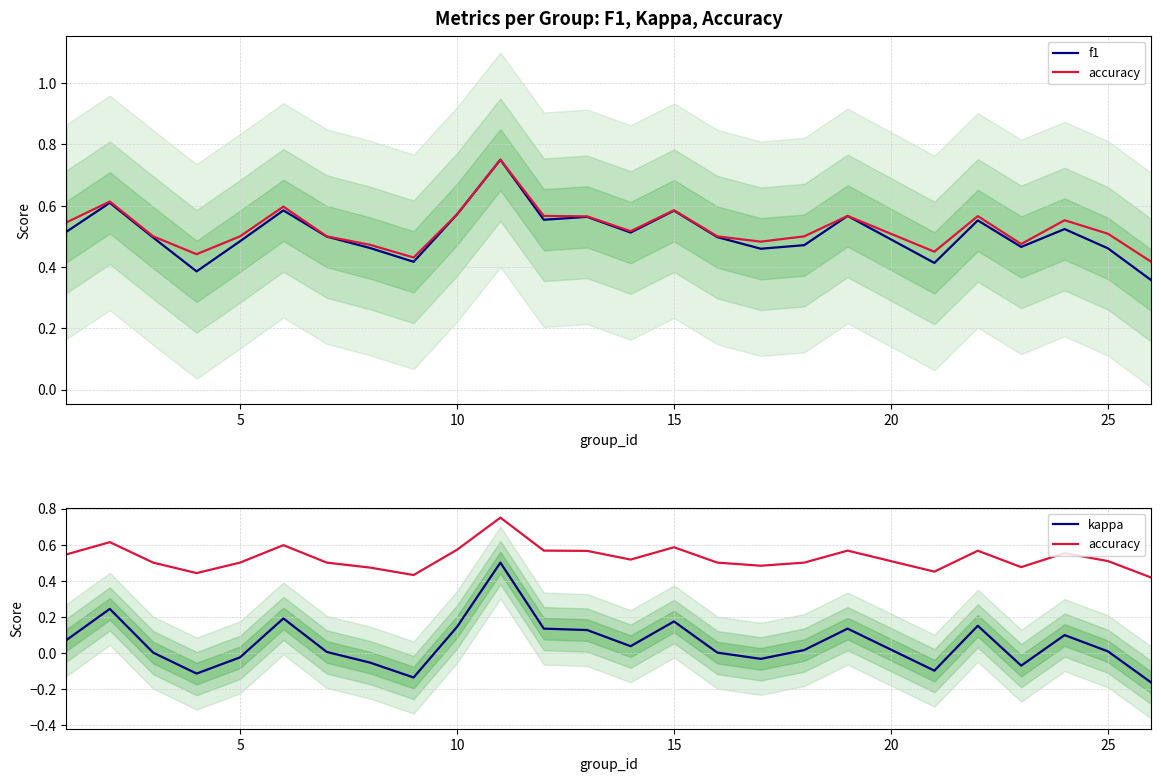

Does the chart have visible grid lines?

Yes